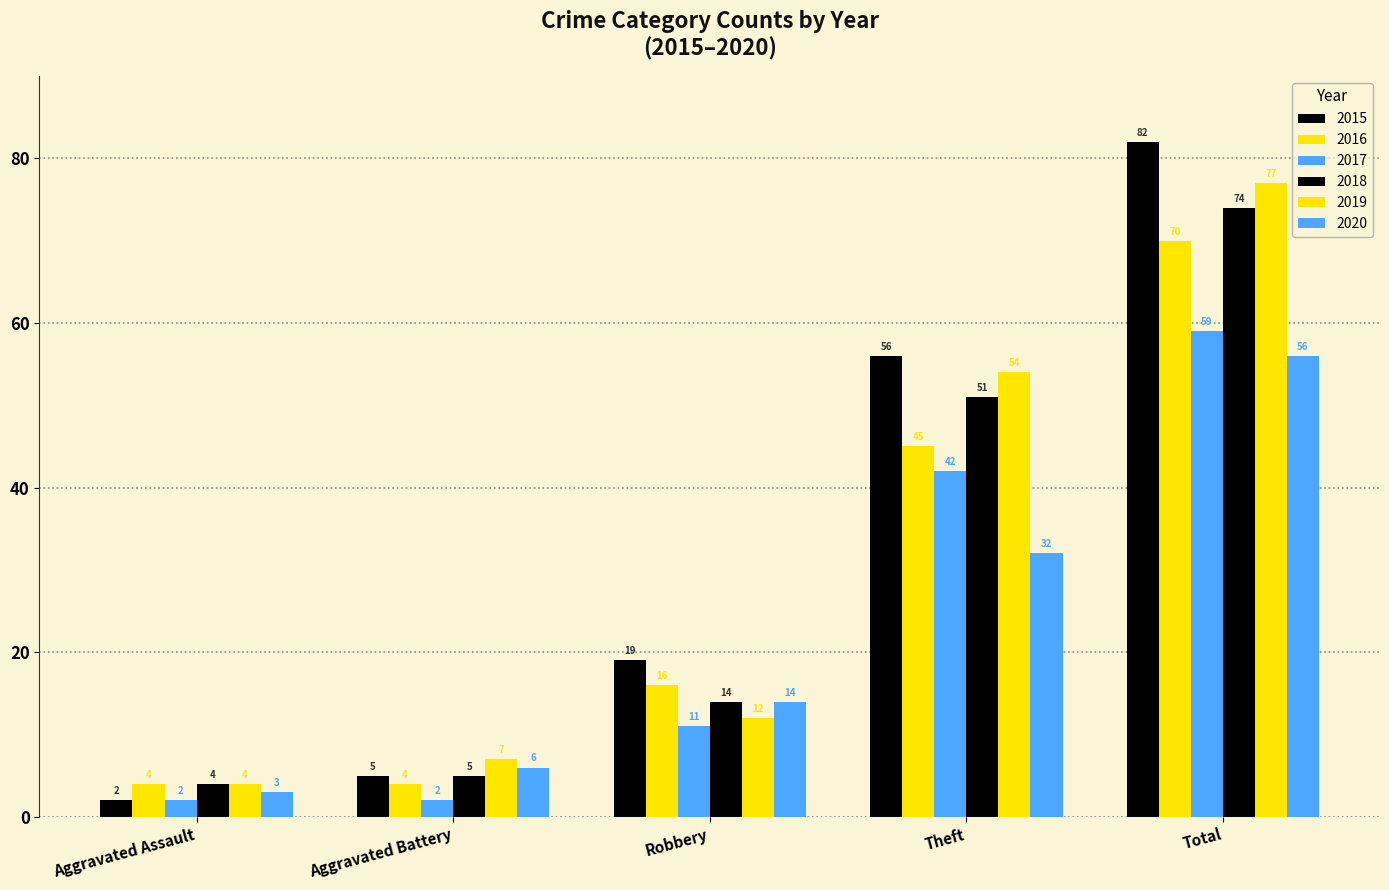

List the labels in order of 2017 value, largest first.

Total, Theft, Robbery, Aggravated Assault, Aggravated Battery